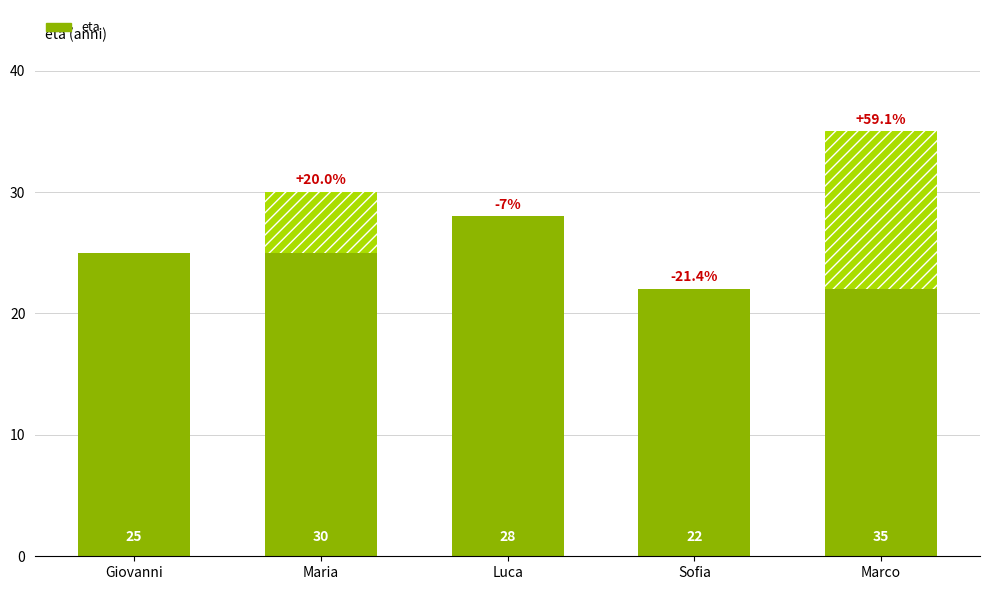

Where is the data nearest to the value 28?

Luca